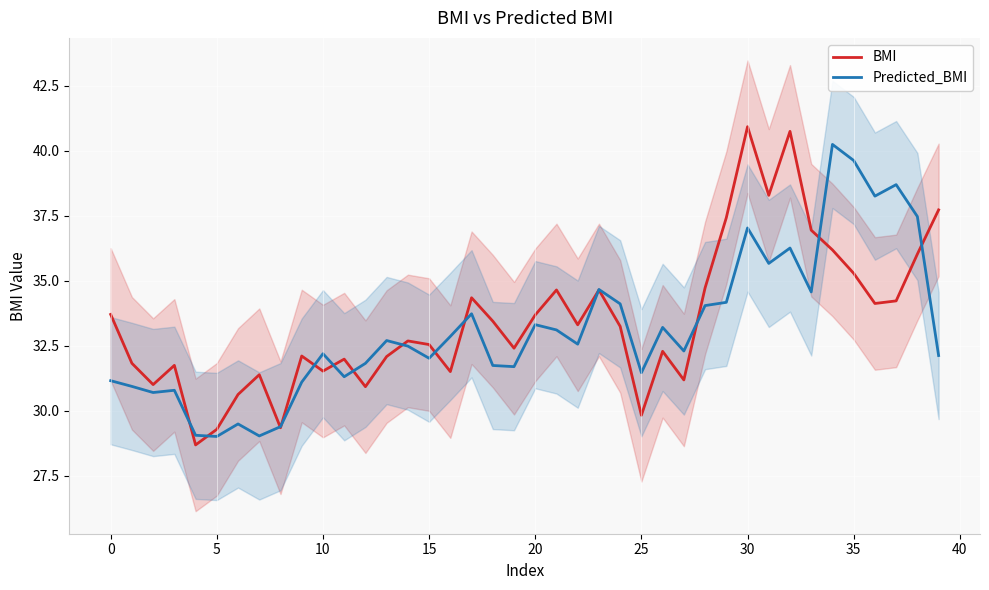

What is the difference between the highest and lowest values at 11?

0.7